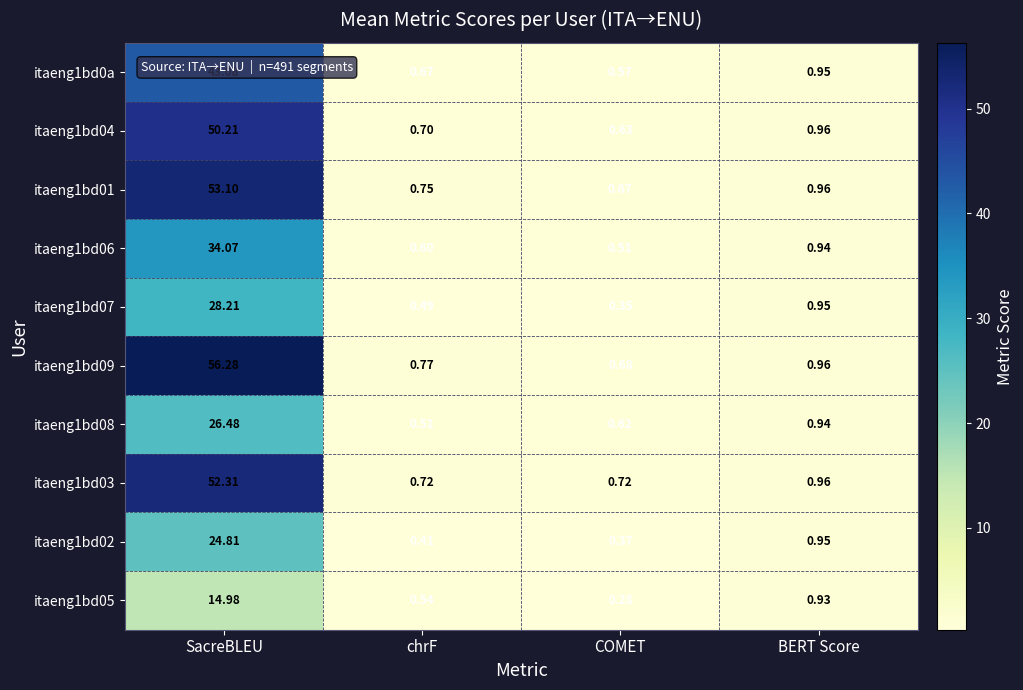

Is the value of itaeng1bd02 at BERT Score greater than the value of itaeng1bd03 at SacreBLEU?

No